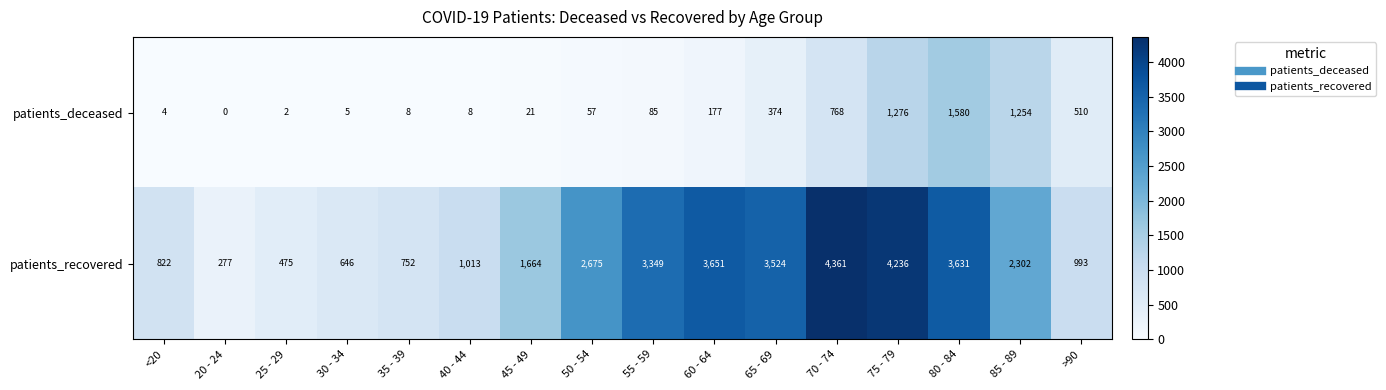

Rank the series by their average value, from lowest to highest.

patients_deceased, patients_recovered